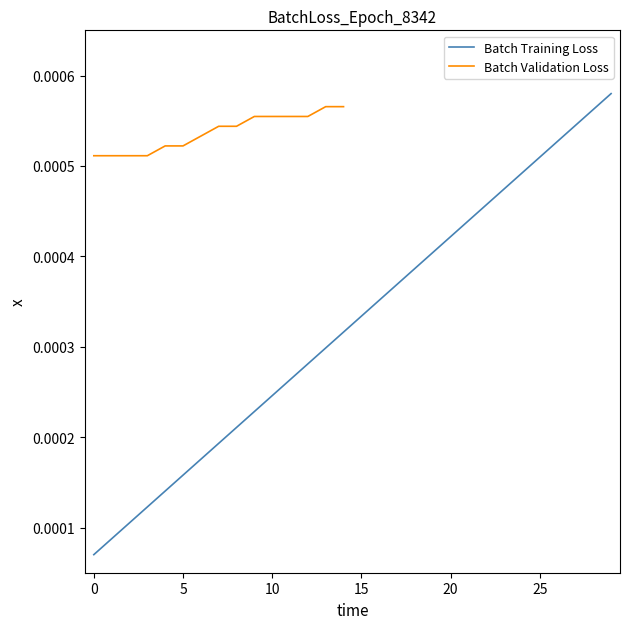

Rank the categories by value from highest to lowest.

30, 29, 28, 27, 26, 25, 24, 23, 22, 21, 20, 19, 18, 17, 16, 15, 14, 13, 12, 11, 10, 9, 8, 7, 6, 5, 4, 3, 2, 1